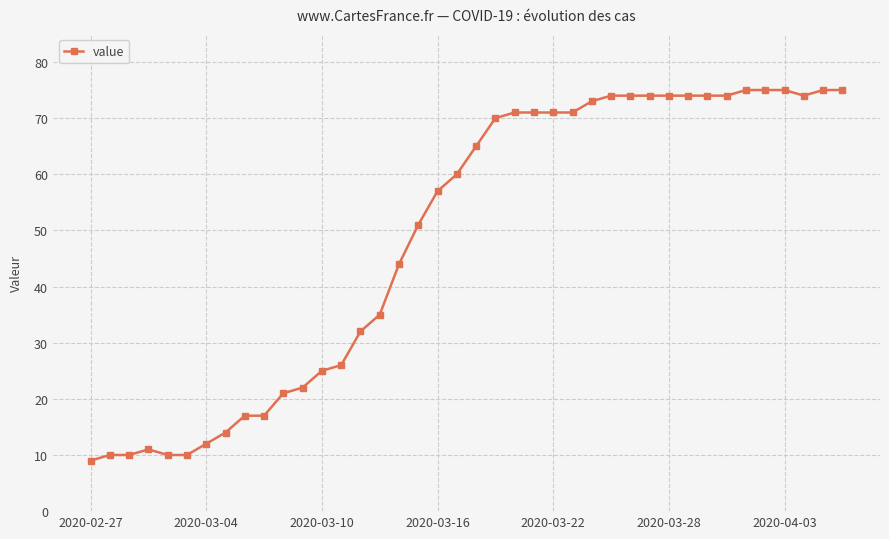

Is this an area chart (filled region under the line)?

No